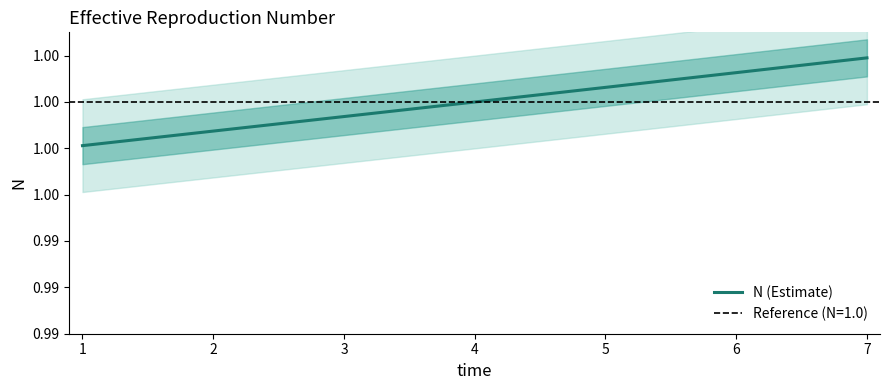

What is the value of the 6th point from the left?

1.0